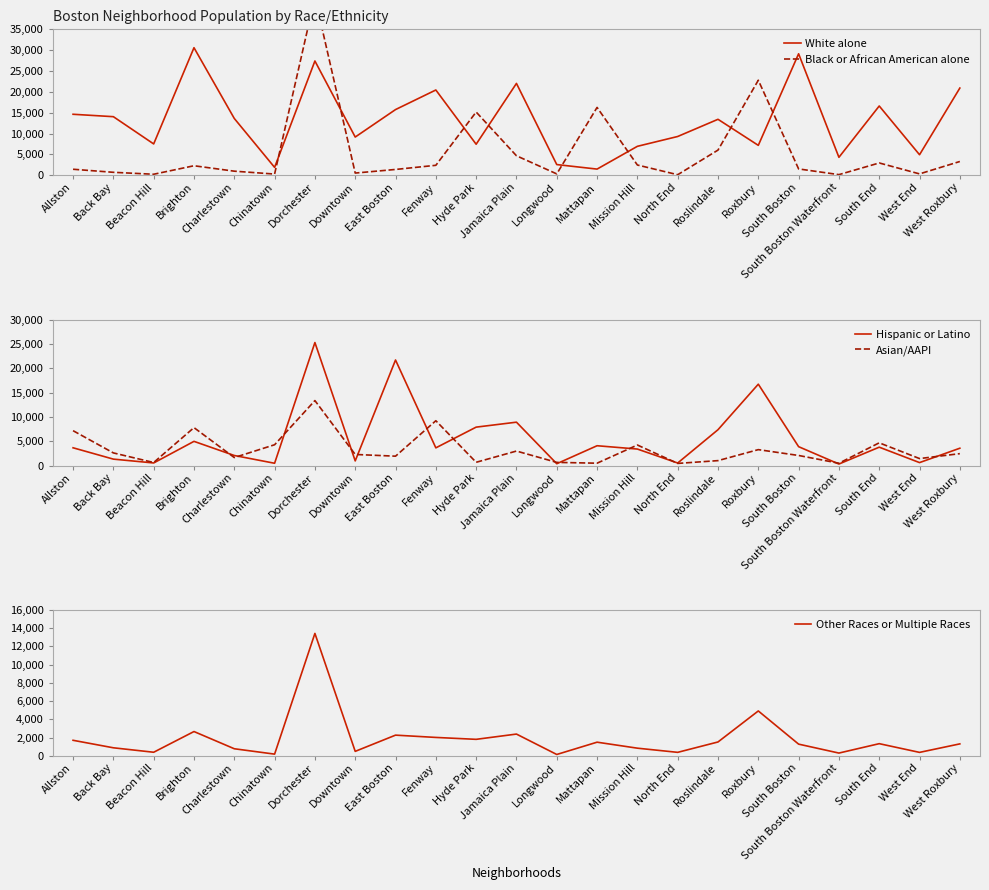

How many interior local peaks does the Hispanic or Latino series have?

7